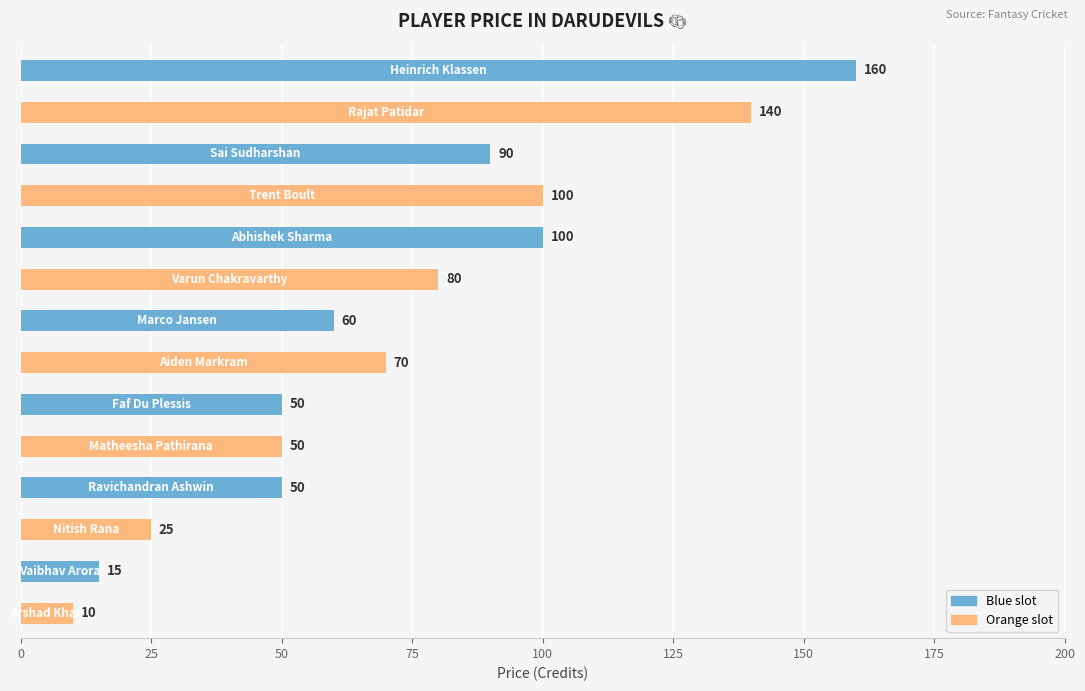

What is the value of the 14th bar from the top?

10